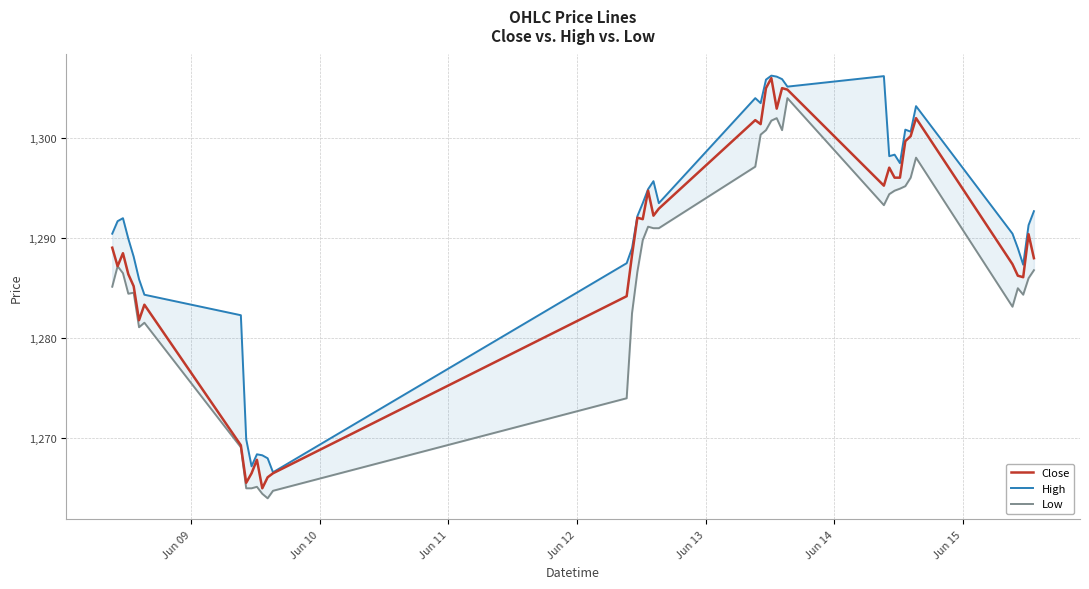

What is the sum of all Close values?

51556.2